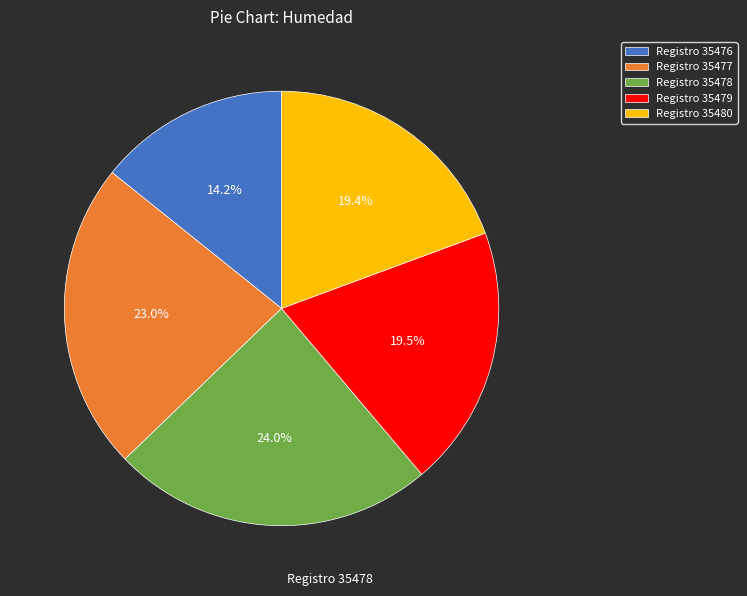

Which category has the smallest portion of the pie?

Registro 35476